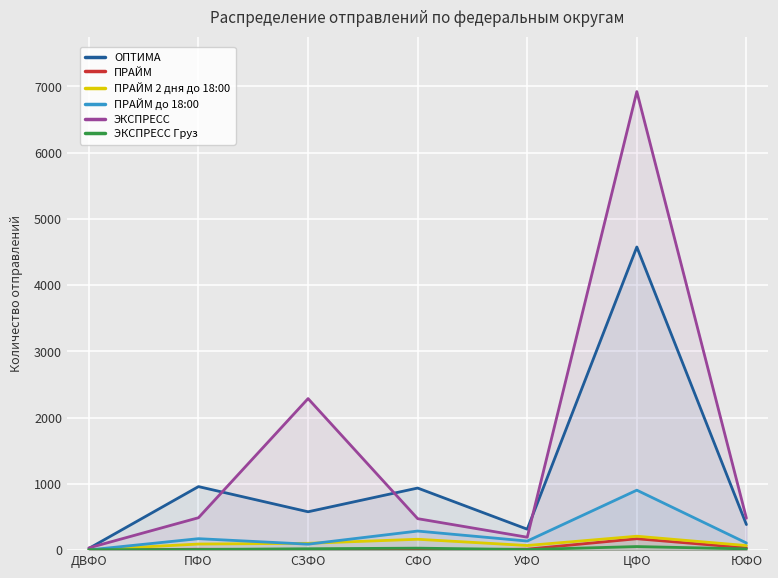

At which category is the sum across all series the highest?

ЦФО